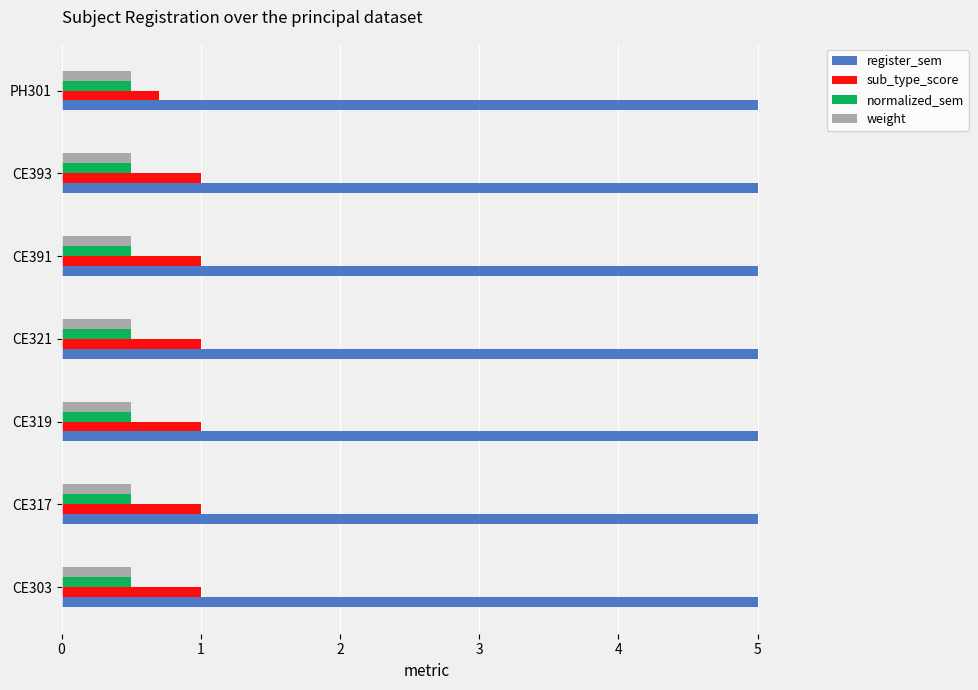

Is the value of normalized_sem at PH301 greater than the value of sub_type_score at CE317?

No